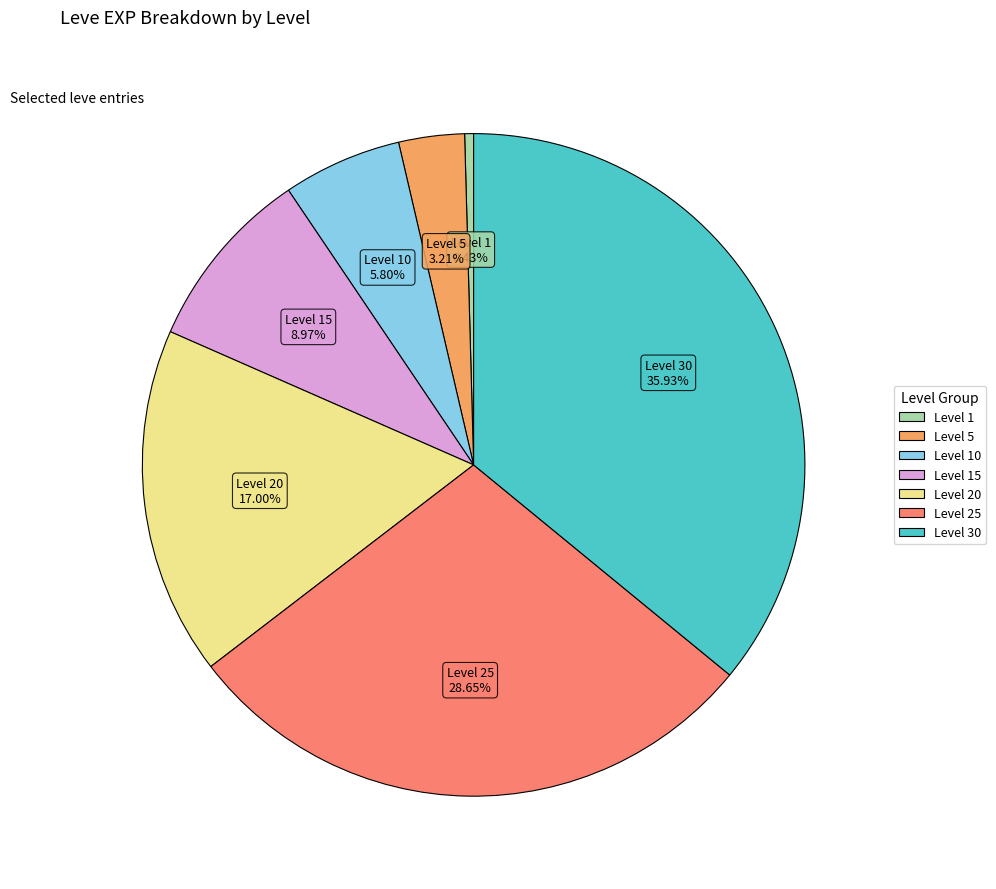

Is there any slice that represents more than half of the pie?

No